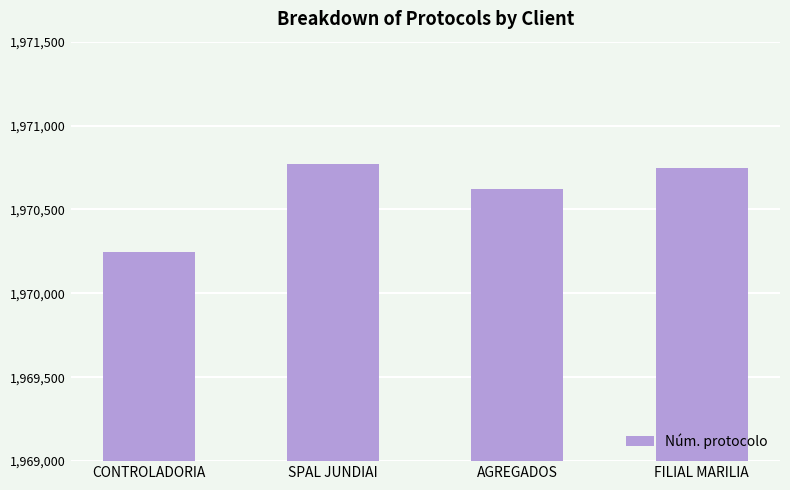

Rank the categories by value from highest to lowest.

SPAL JUNDIAI, FILIAL MARILIA, AGREGADOS, CONTROLADORIA